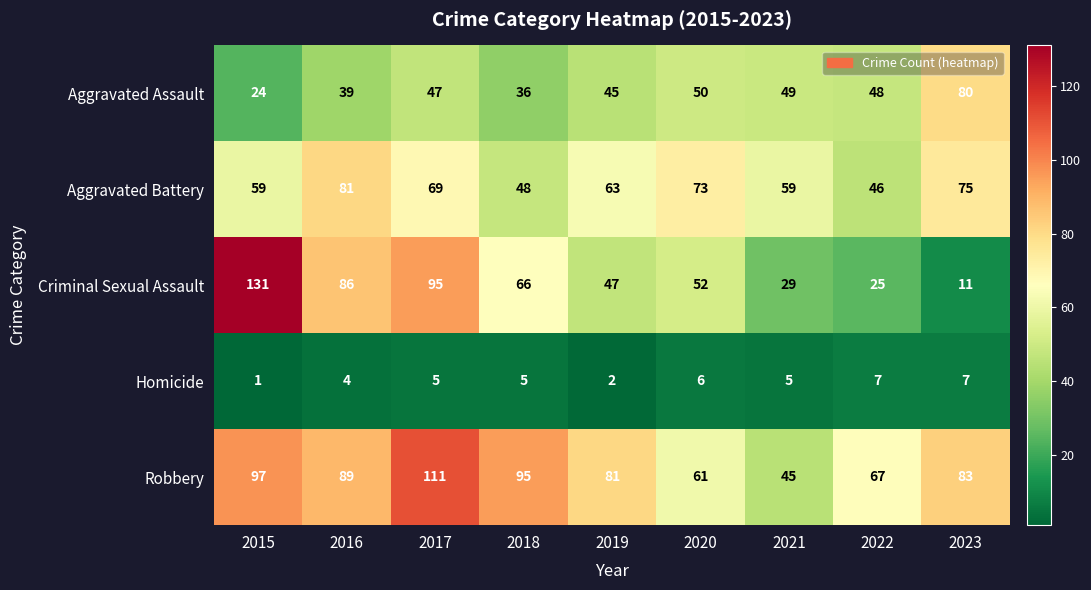

Is it true that Robbery equals 181 at 2017?

False